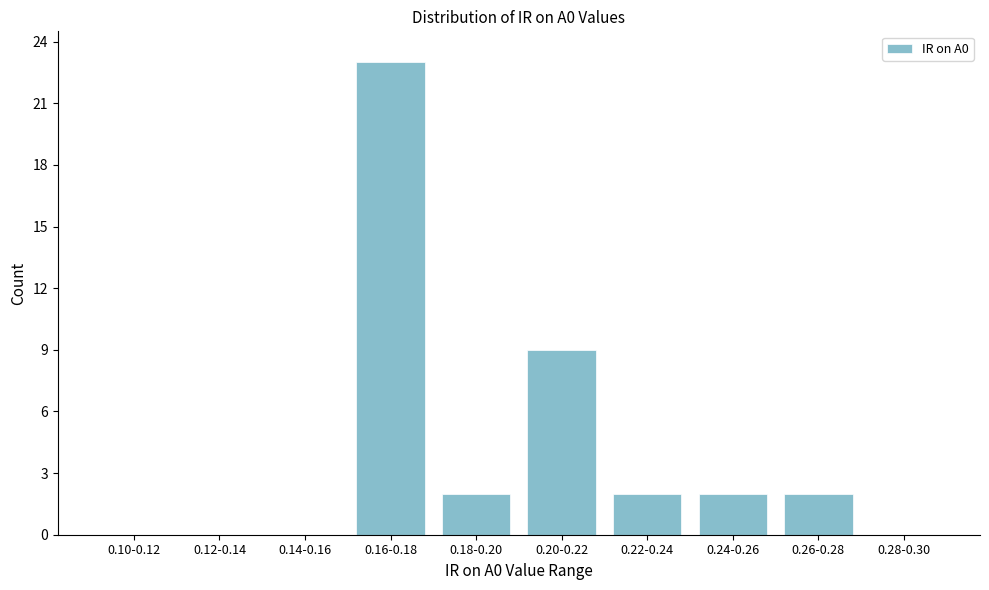

Reading left to right, extract all data points from this chart.

0.10-0.12=0	0.12-0.14=0	0.14-0.16=0	0.16-0.18=23	0.18-0.20=2	0.20-0.22=9	0.22-0.24=2	0.24-0.26=2	0.26-0.28=2	0.28-0.30=0